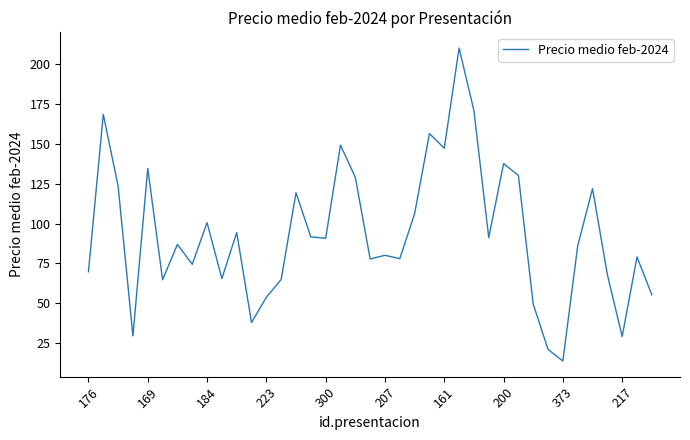

What is the minimum value shown in the chart?

13.8